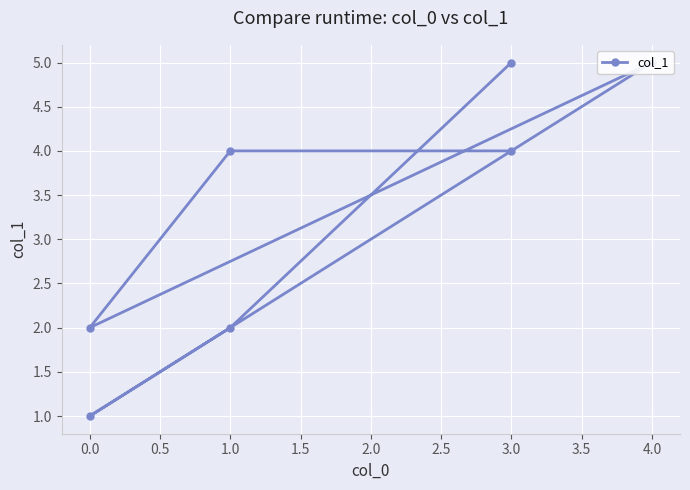

How many lines are shown in the chart?

1